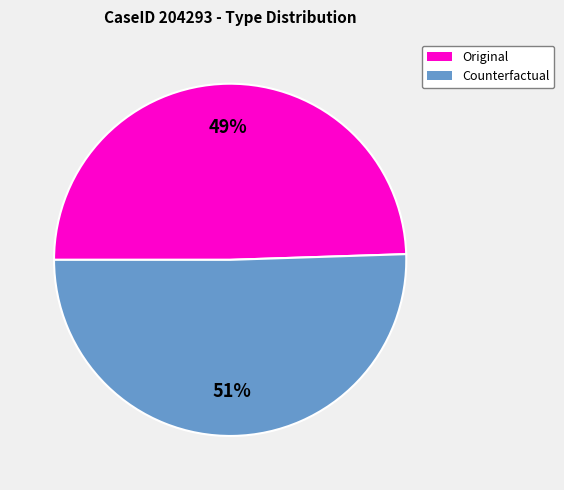

Rank the categories by value from lowest to highest.

Original, Counterfactual